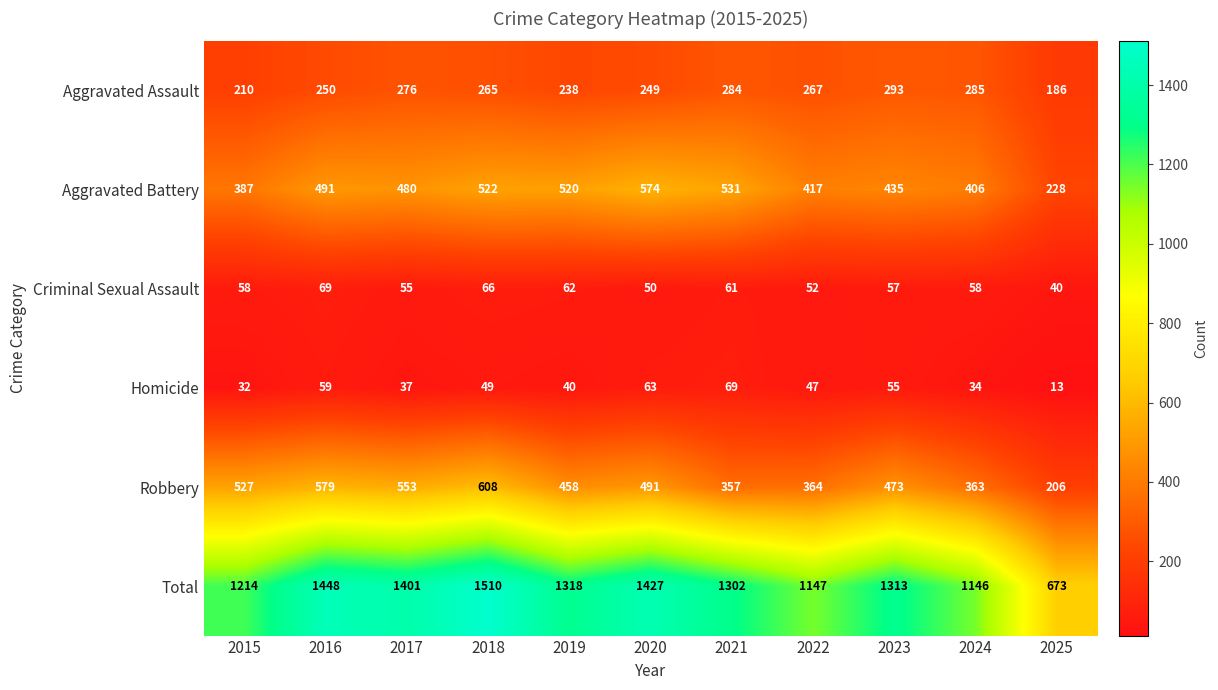

Rank the series at 2025 from highest to lowest value.

Total, Aggravated Battery, Robbery, Aggravated Assault, Criminal Sexual Assault, Homicide